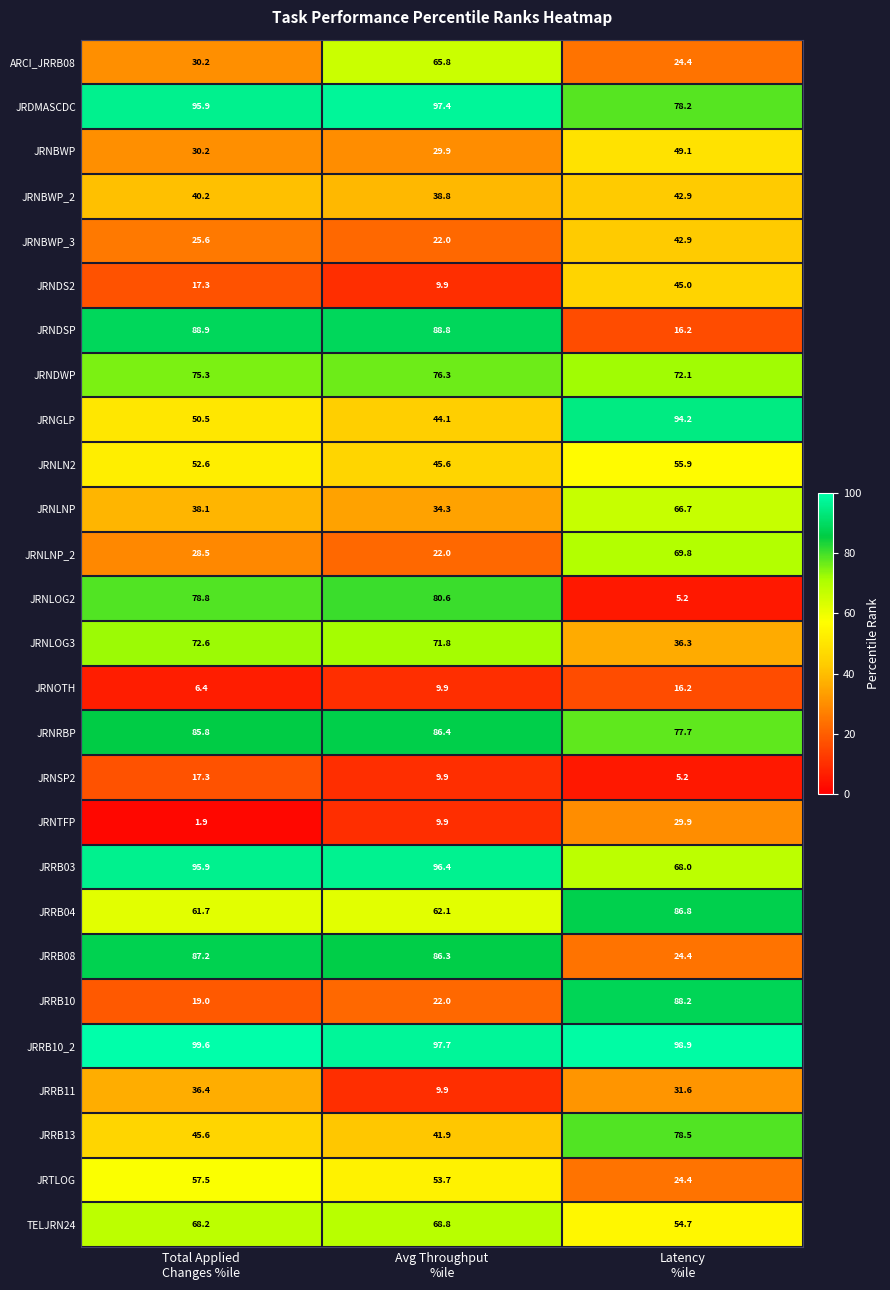

What is the spread (max minus min) of values at Avg Throughput
%ile?

87.8